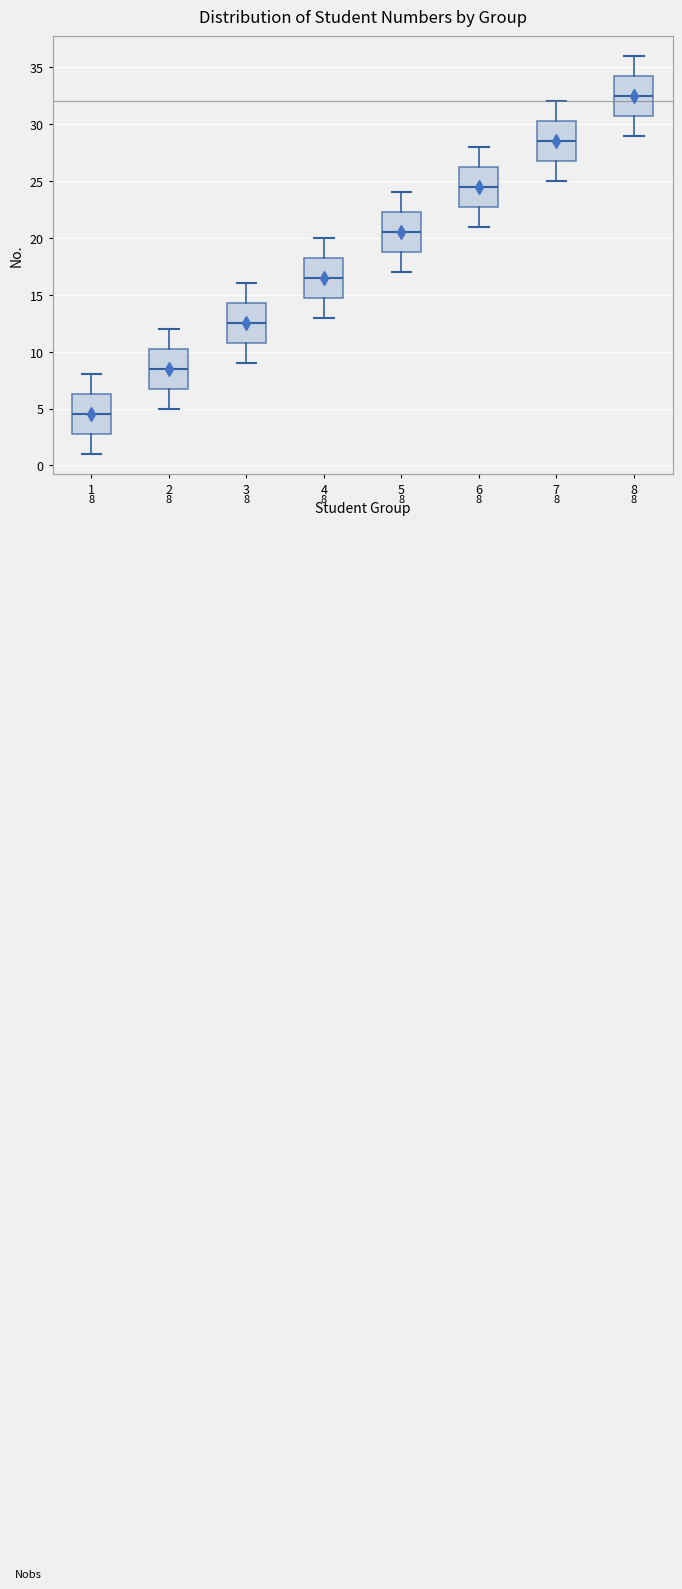

Which box's median line is the lowest?

1